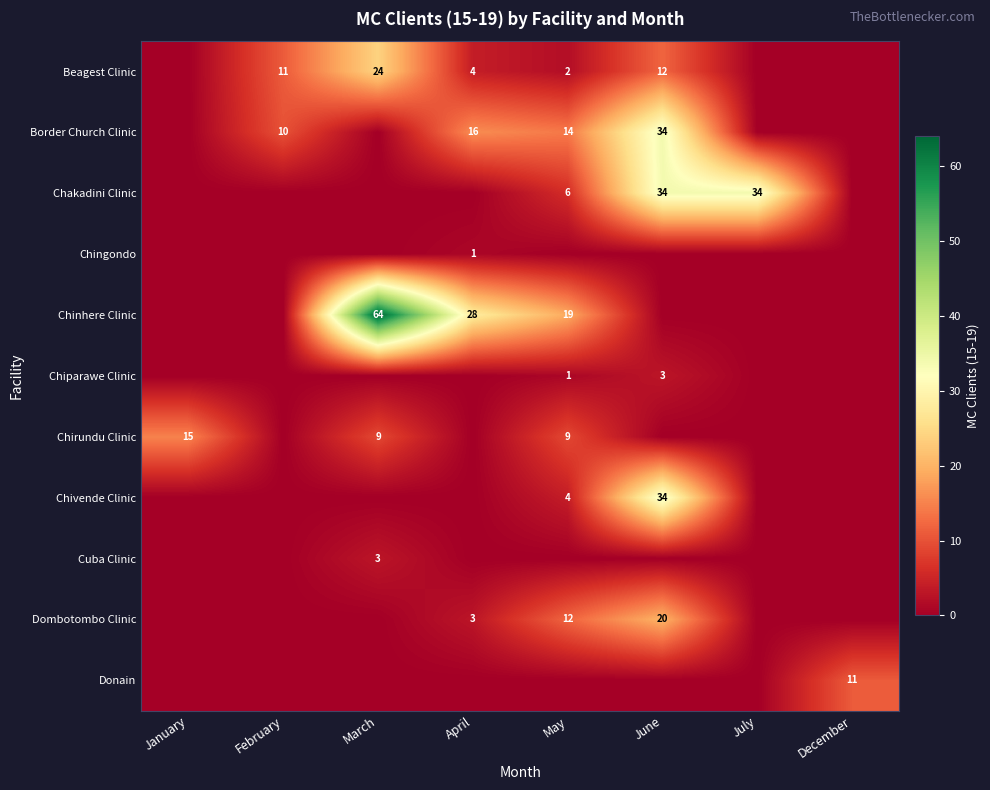

Is it true that Beagest Clinic equals 40 at March?

False